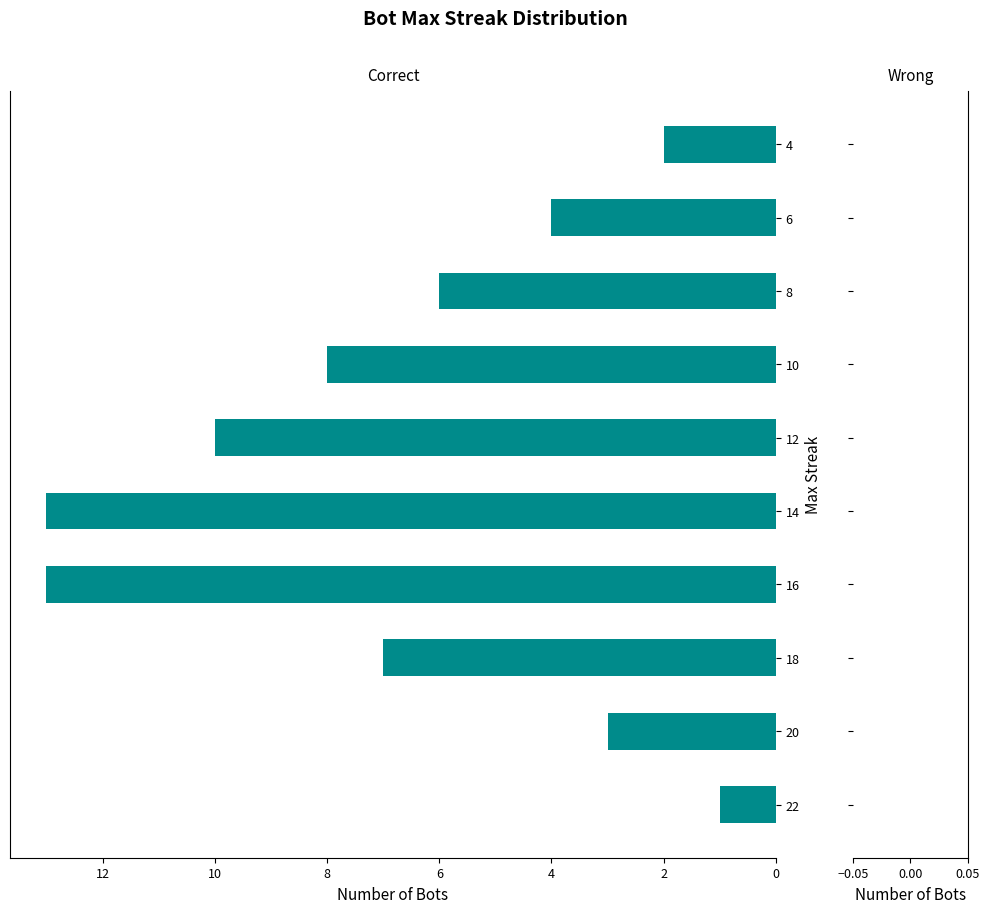

What is the greatest value displayed?

13